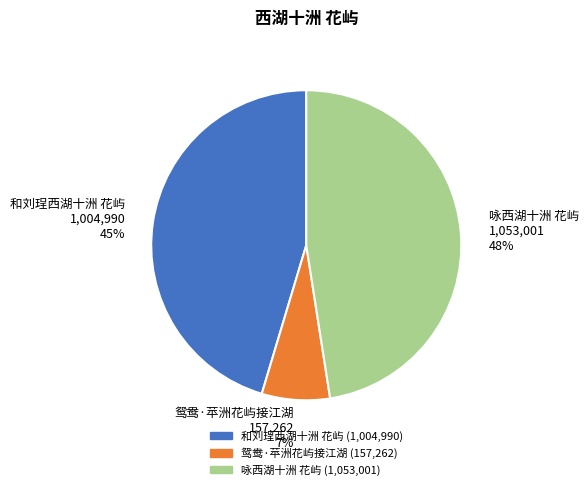

Combined, do 鸳鸯·苹洲花屿接江湖 and 和刘珵西湖十洲 花屿 account for over 50%?

Yes